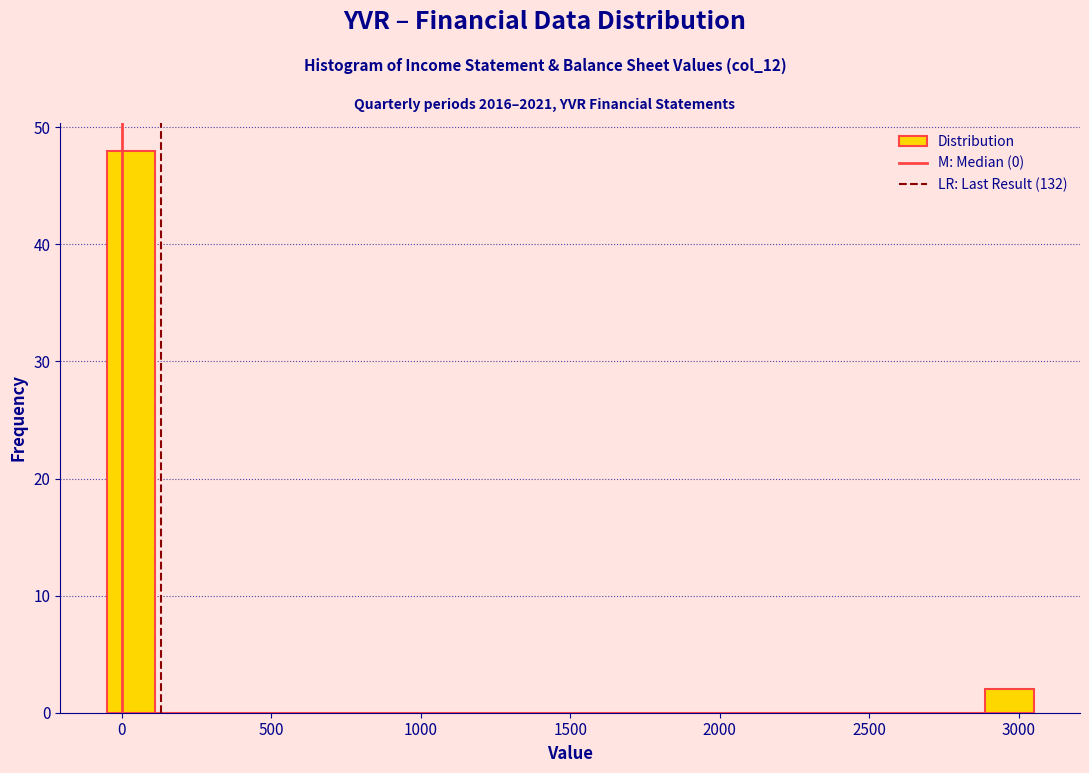

Read against the x-axis, roughly where is the centre of the tallest bar?

50